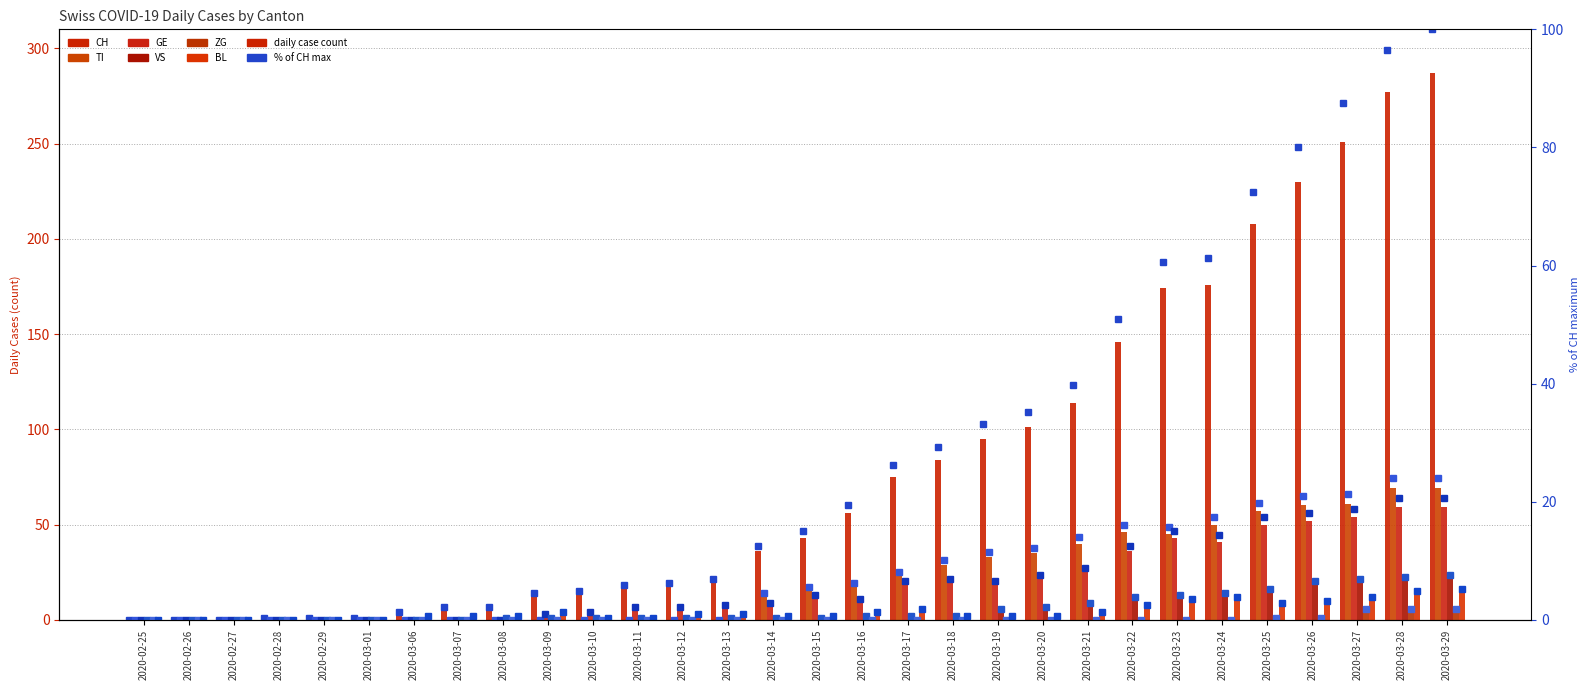

The GE series shows 0 at 2020-03-06. True or false?

True